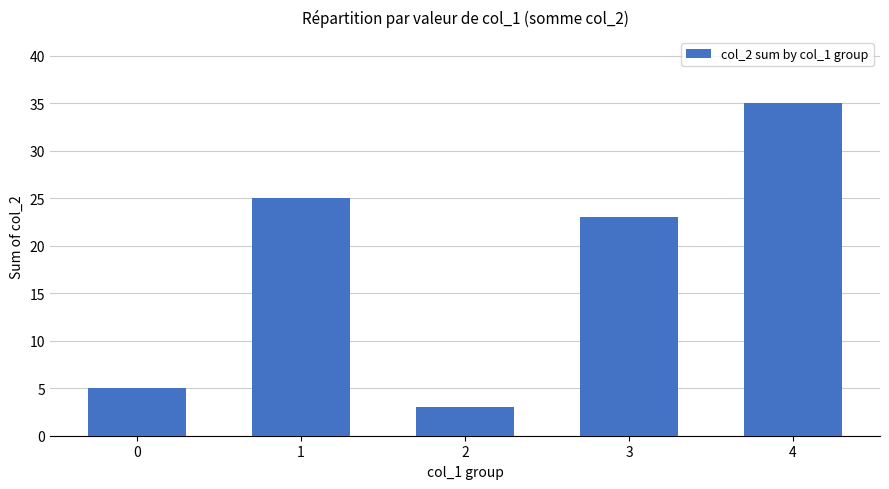

Rank the categories by value from lowest to highest.

2, 0, 3, 1, 4